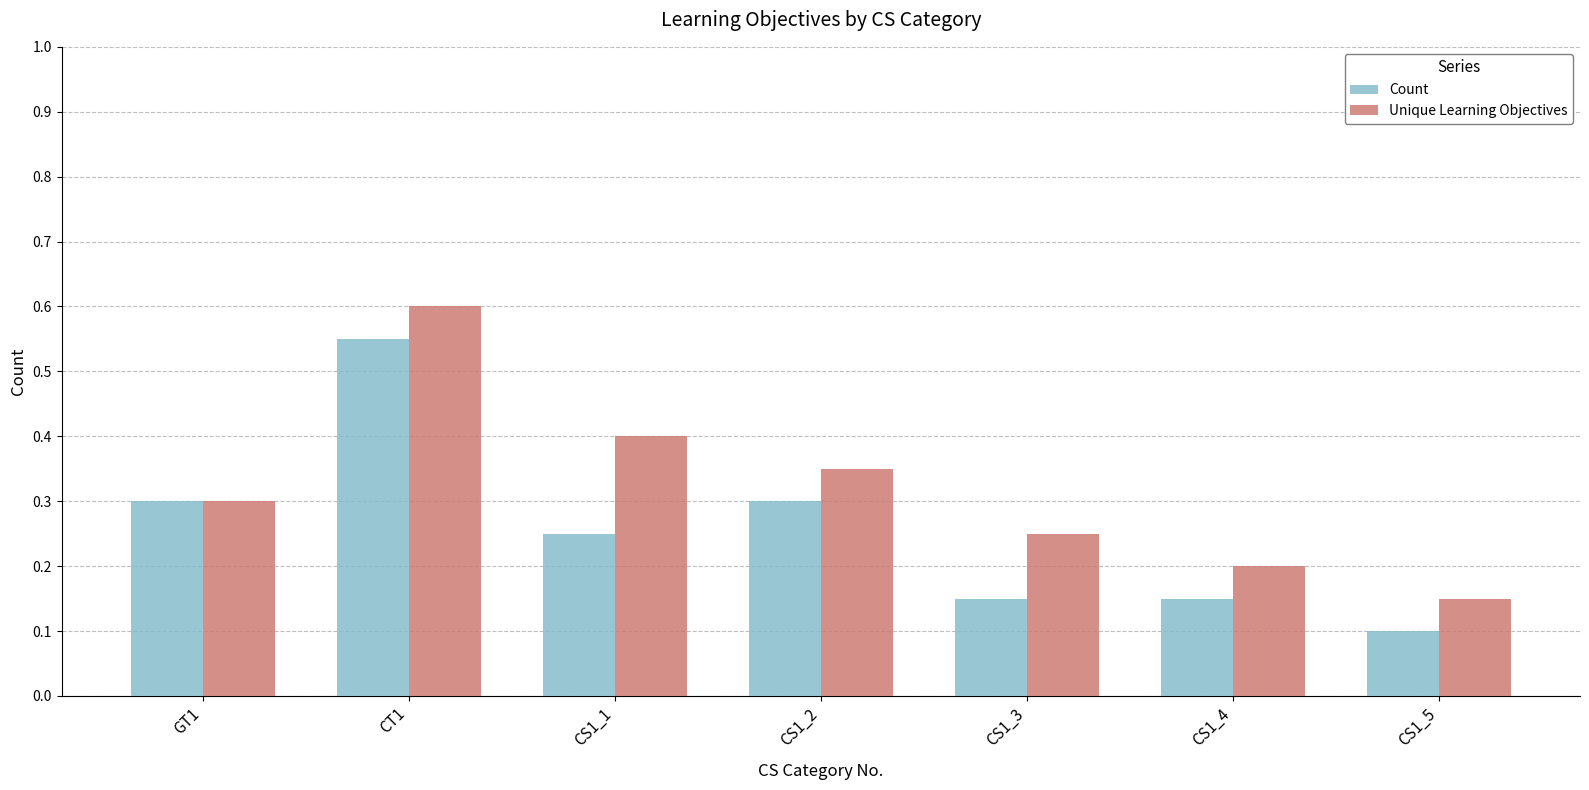

At CS1_2, list the series in order from smallest to largest.

Count, Unique Learning Objectives